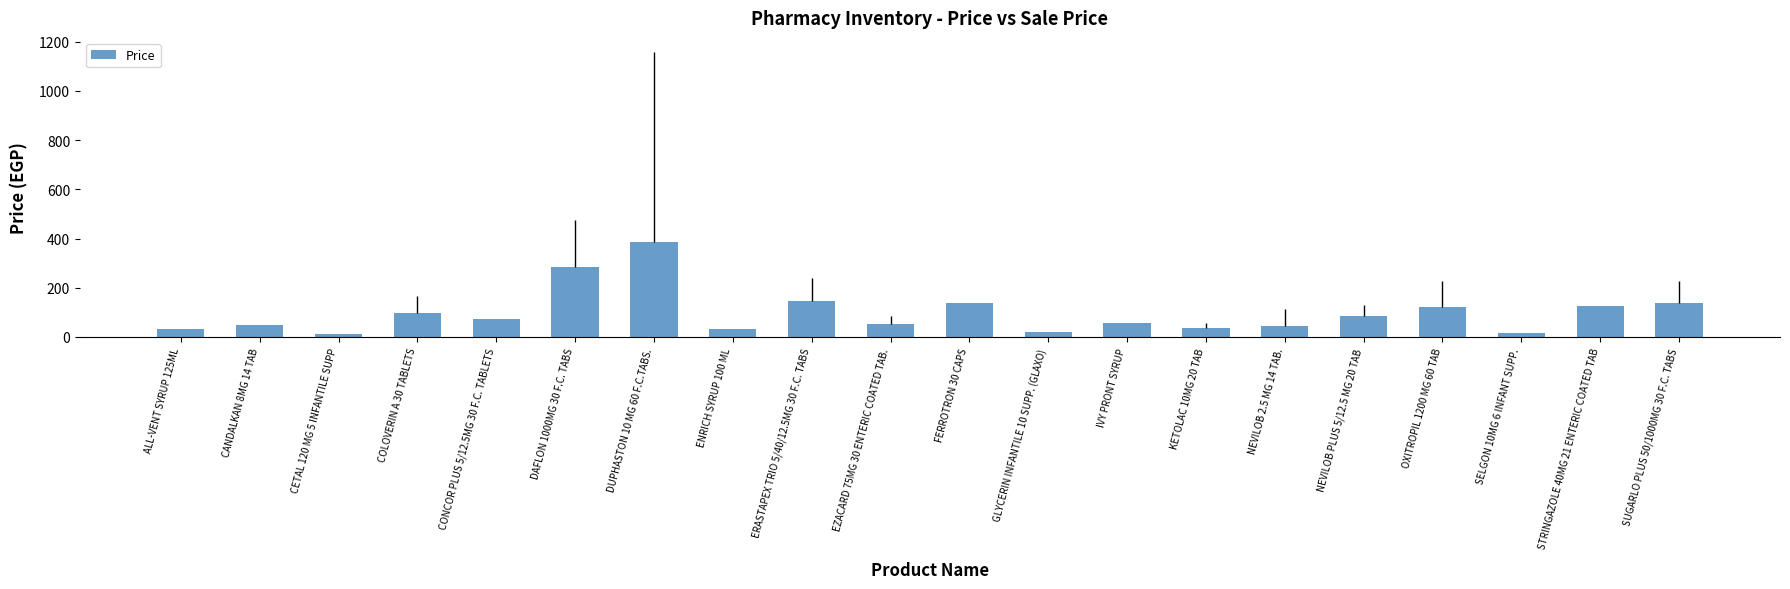

What value does the data have at DAFLON 1000MG 30 F.C. TABS?

285.0